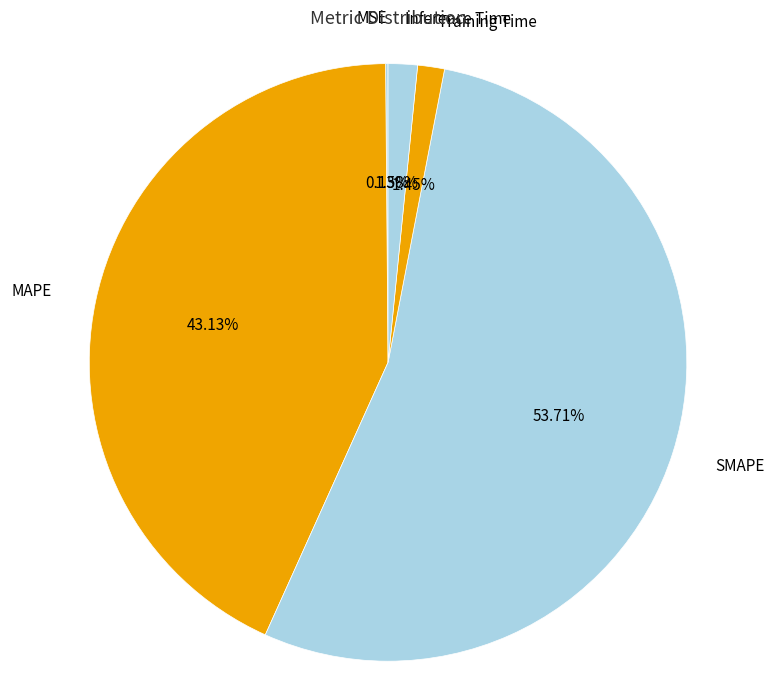

Approximately how many times larger is the value at Inference Time compared to Training Time?

1.1